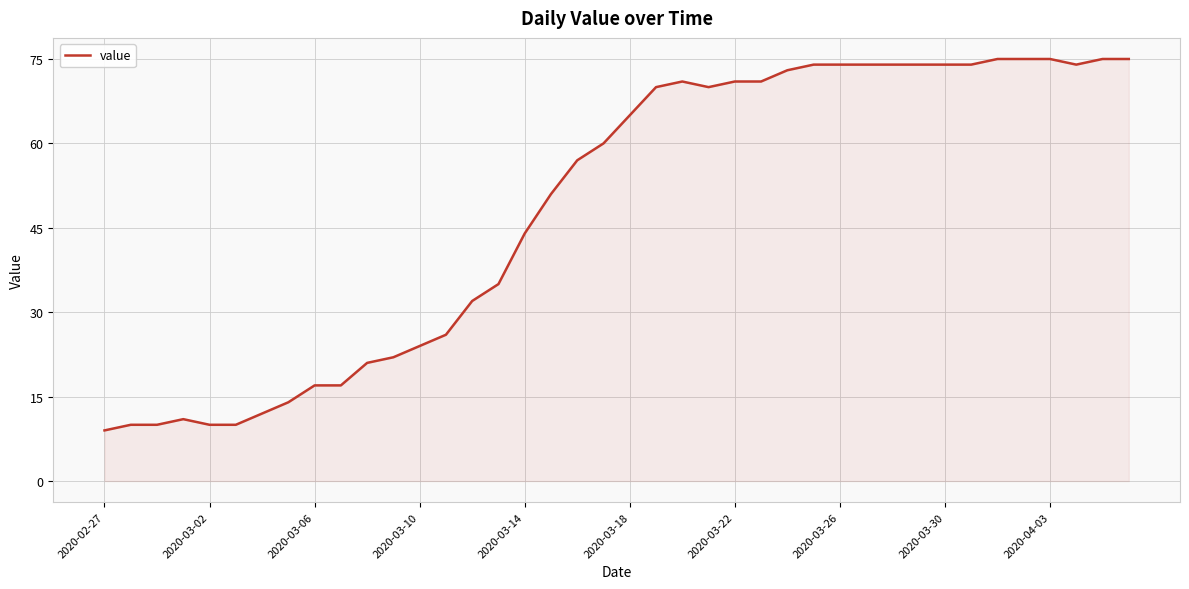

Reading left to right, list all the values displayed in this chart.

9	10	10	11	10	10	12	14	17	17	21	22	24	26	32	35	44	51	57	60	65	70	71	70	71	71	73	74	74	74	74	74	74	74	75	75	75	74	75	75